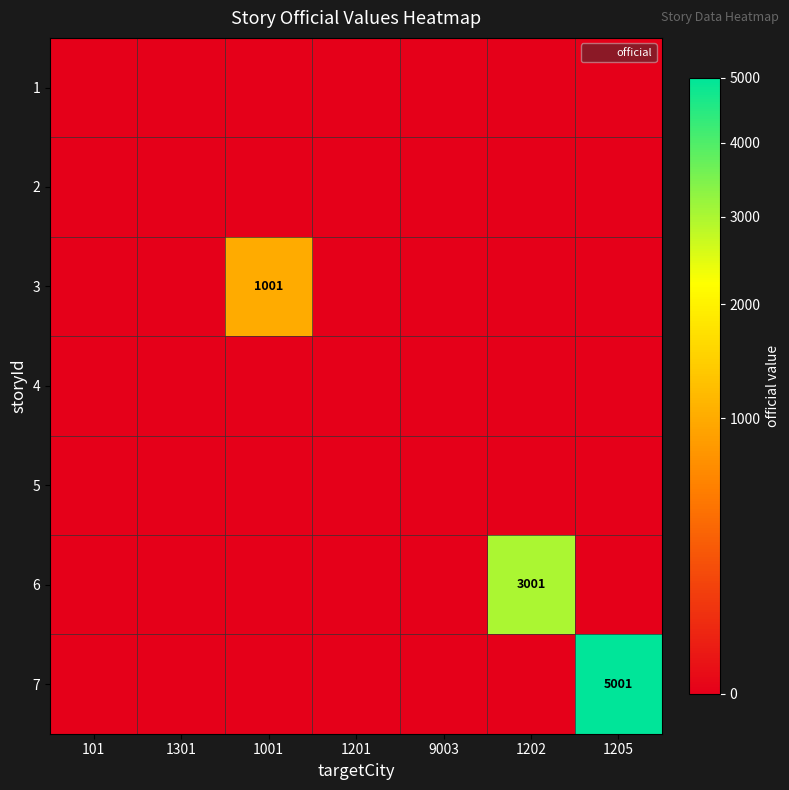

Rank the series by their maximum value, from highest to lowest.

7, 6, 3, 1, 2, 4, 5